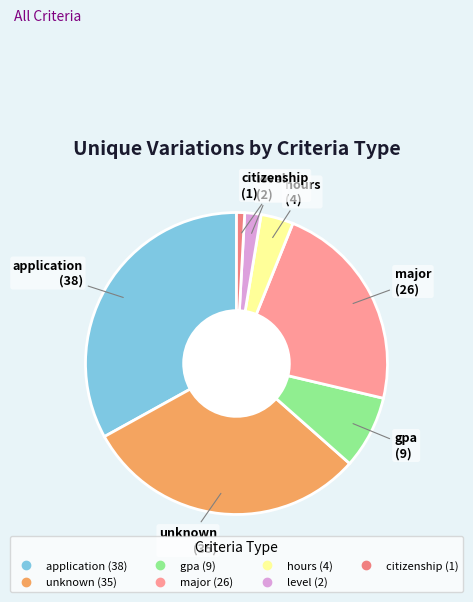

What is the smallest slice in the pie chart?

citizenship